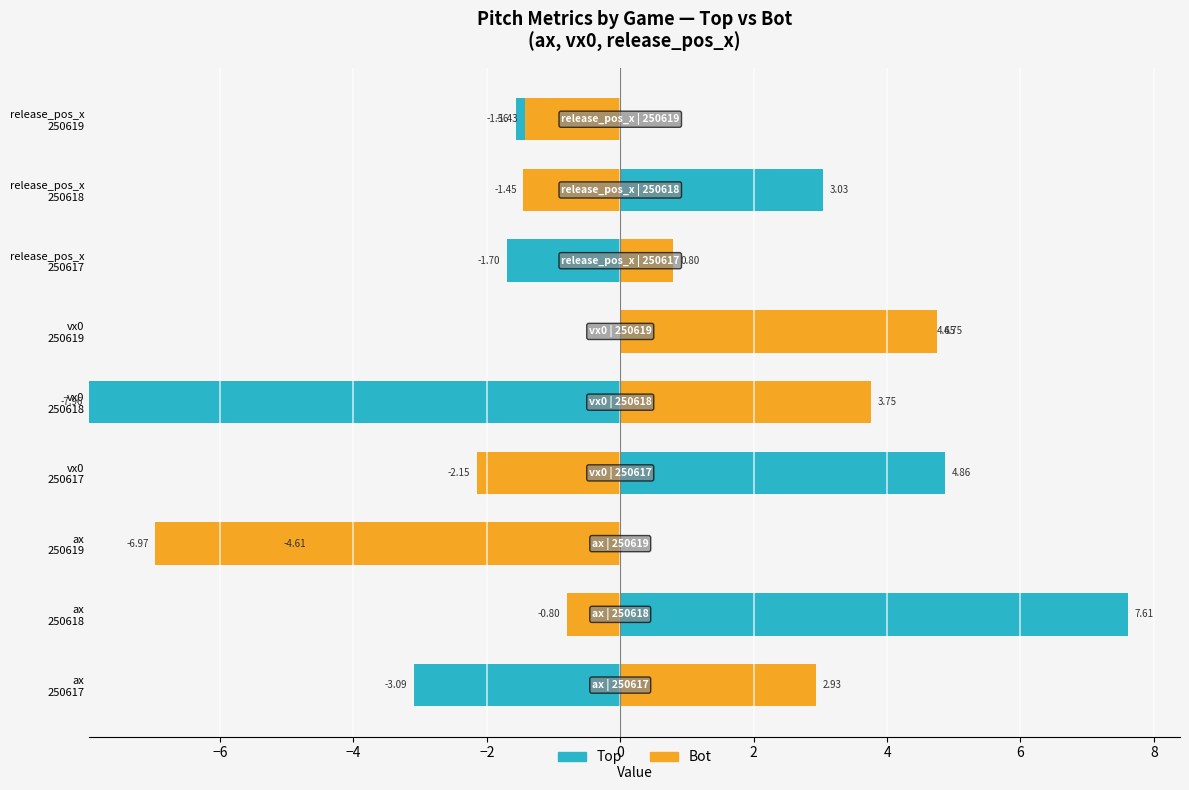

True or false: Bot (Right) has a value of 0.0 at ax 250618.

True